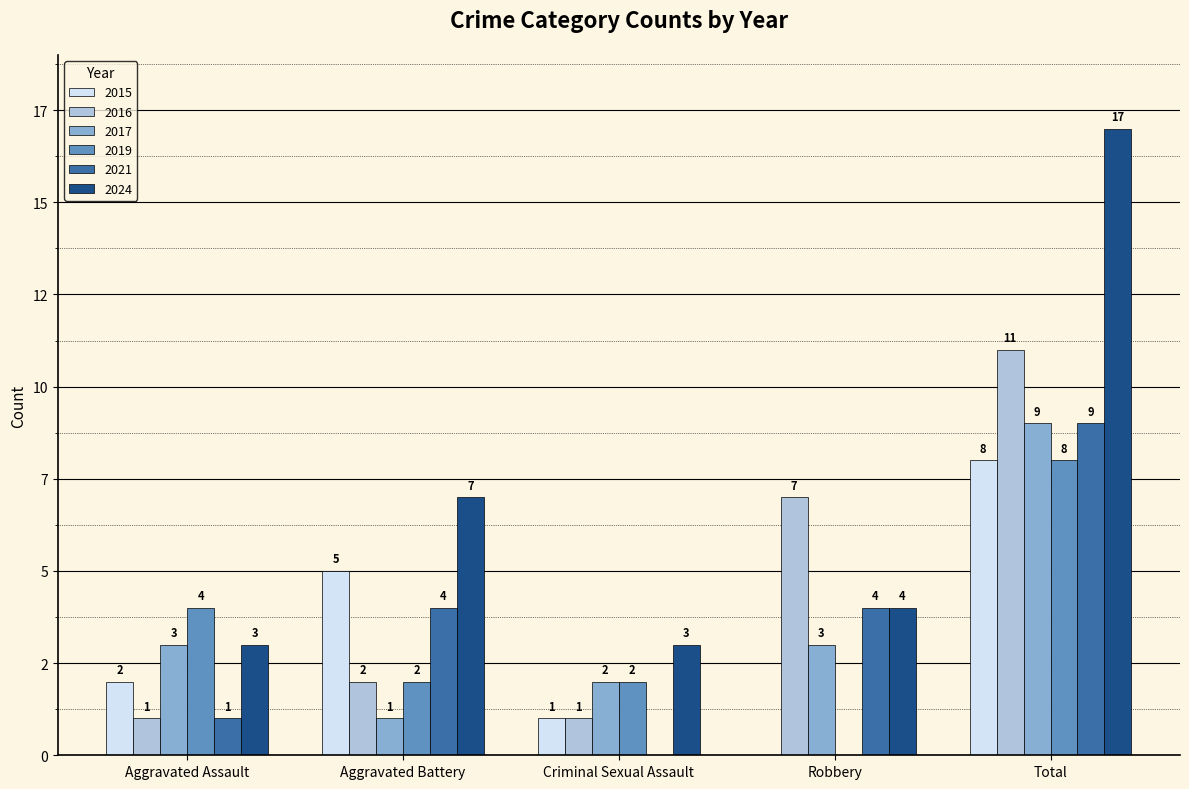

At Robbery, list the series in order from largest to smallest.

2016, 2021, 2024, 2017, 2015, 2019